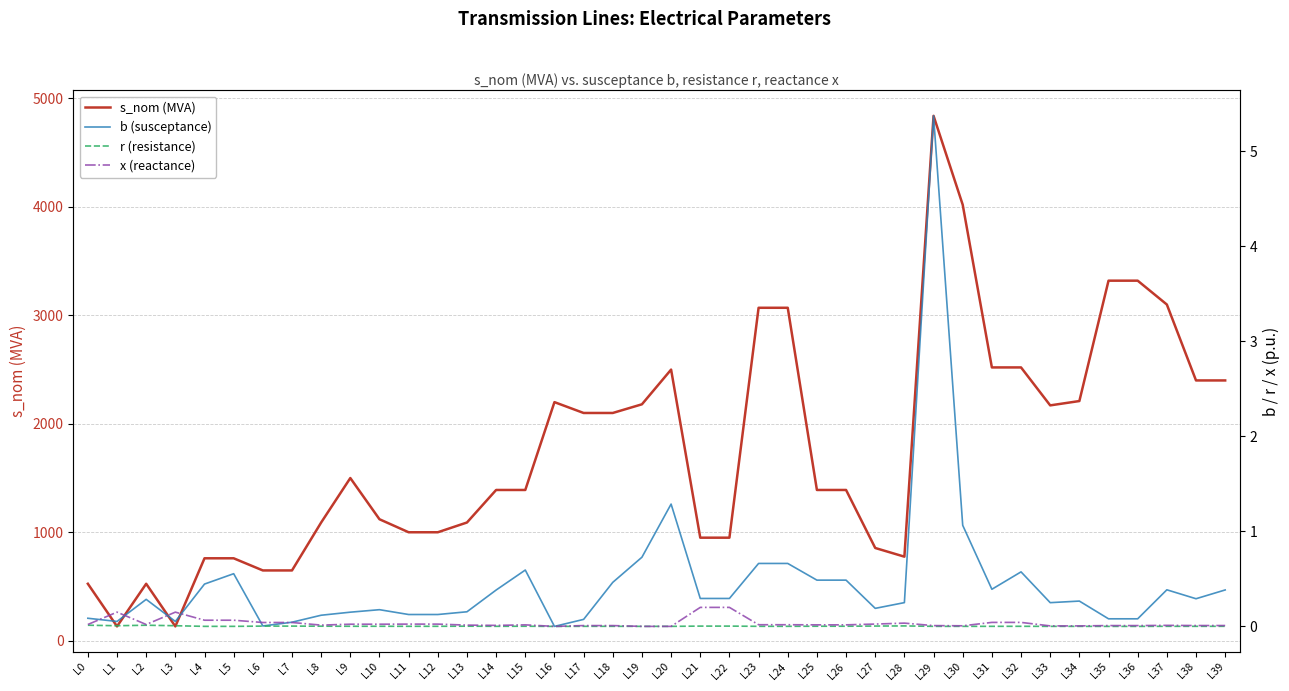

What is the sum of the b (susceptance) values at L6 and L3?

0.1